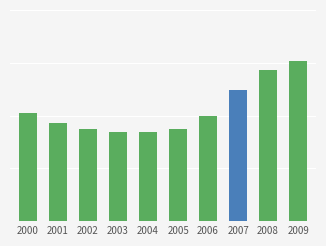

What is the value of the 3rd bar from the left?

23.5